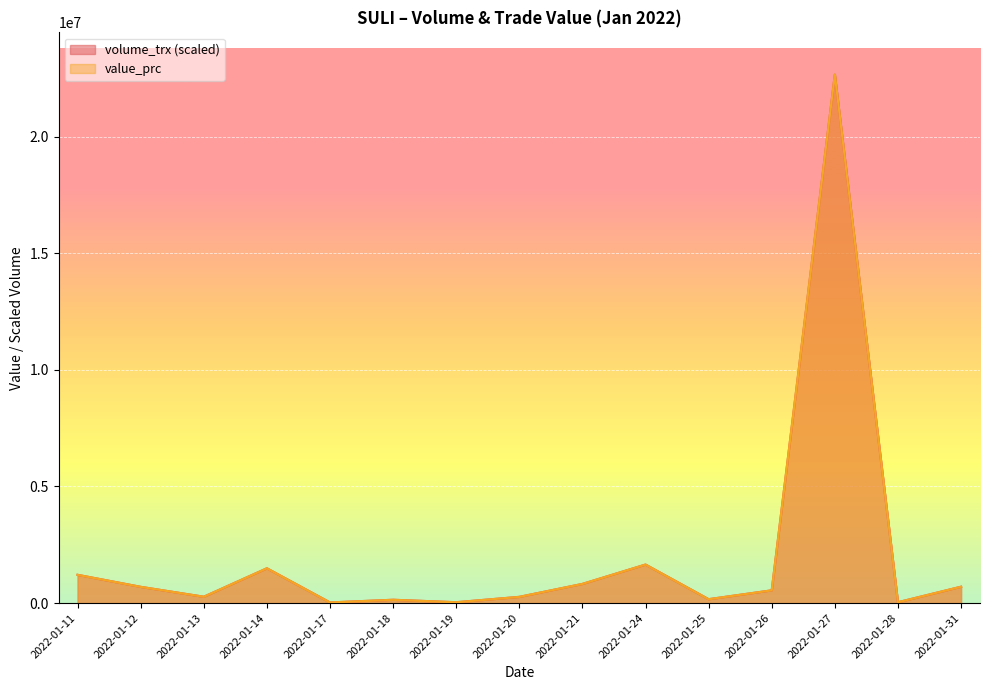

At which label does volume_trx first exceed 545000?

2022-01-11